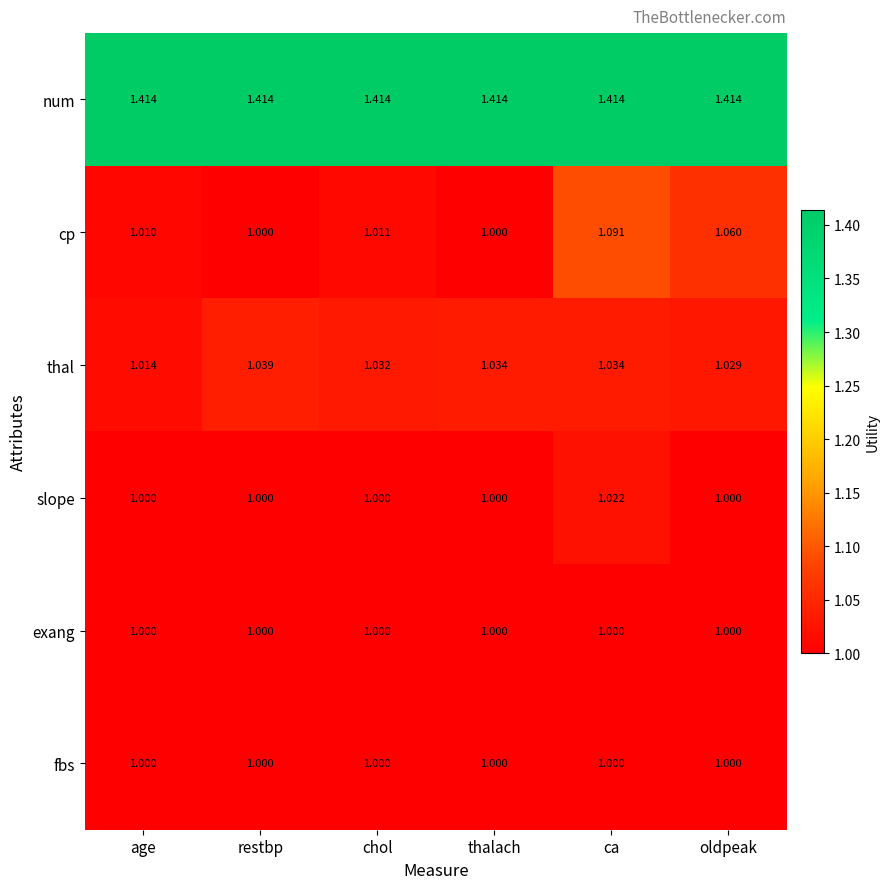

Which series has the largest range (max minus min)?

cp